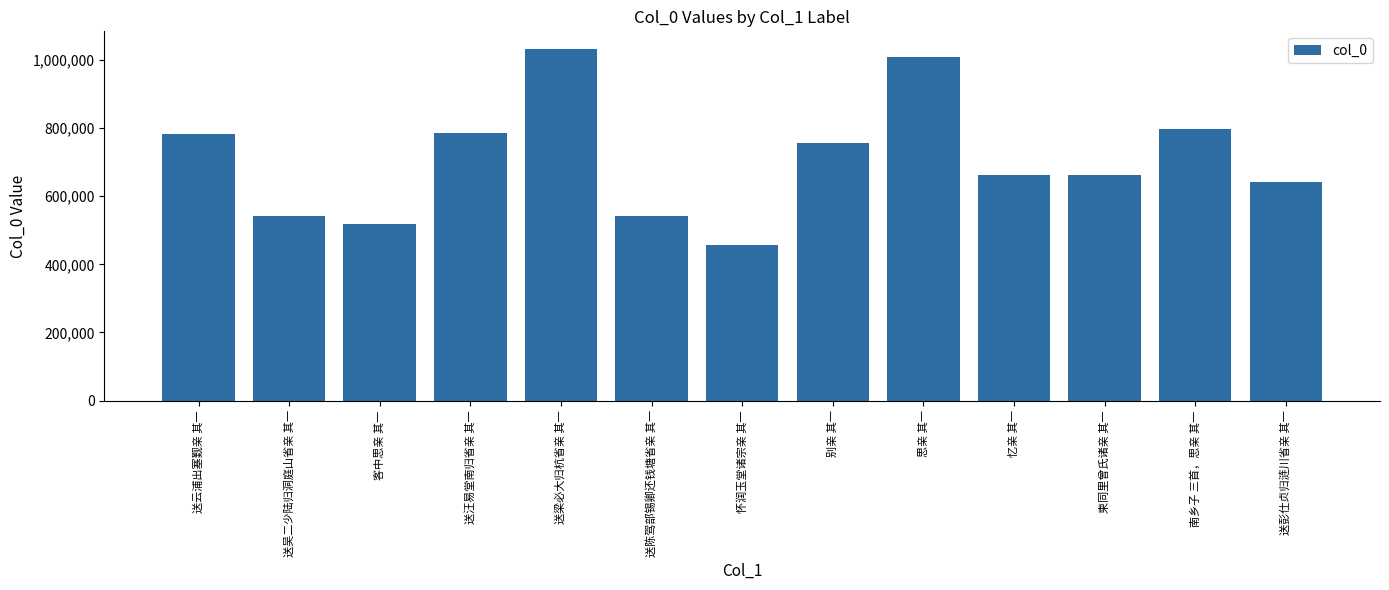

What position from the left is 南乡子 三首，思亲 其一?

12